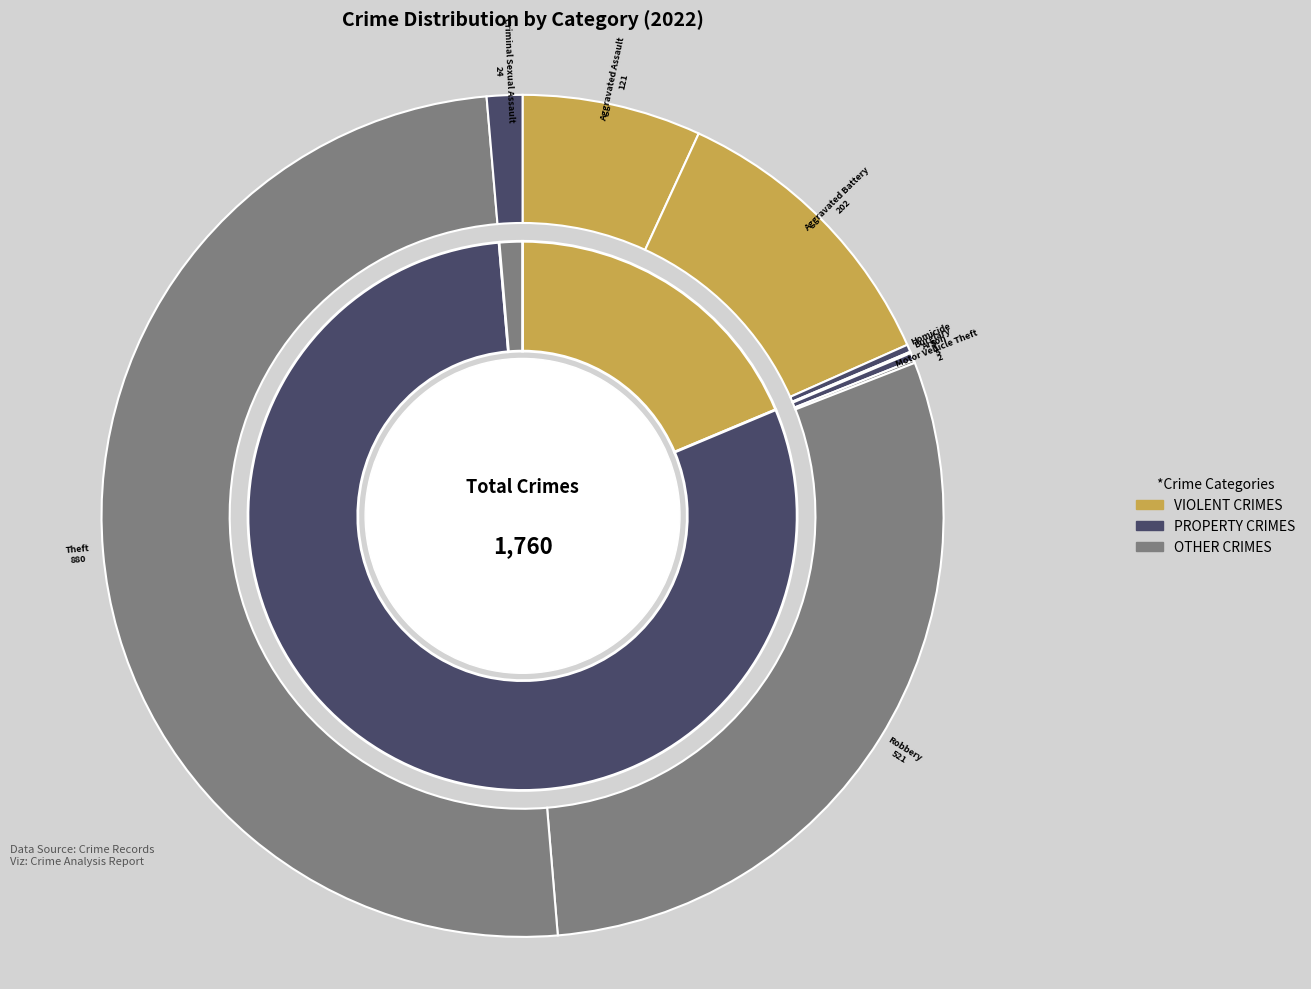

To the nearest percent, what is the average slice percentage?

11%